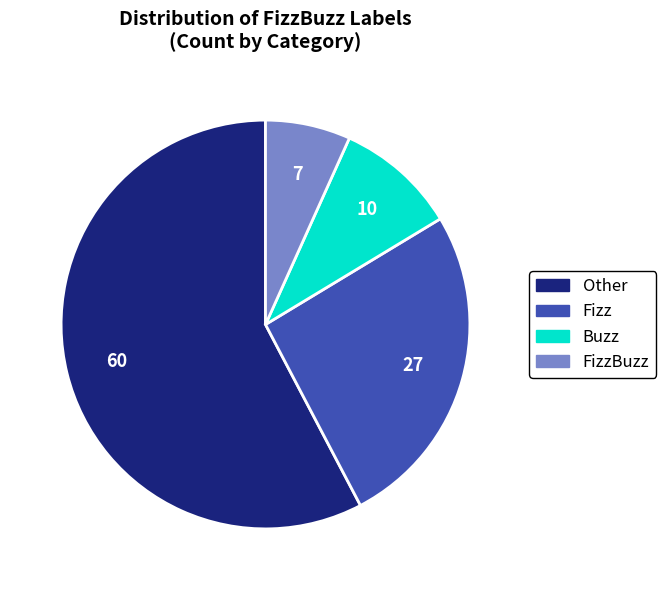

Count the number of slices in the pie.

4